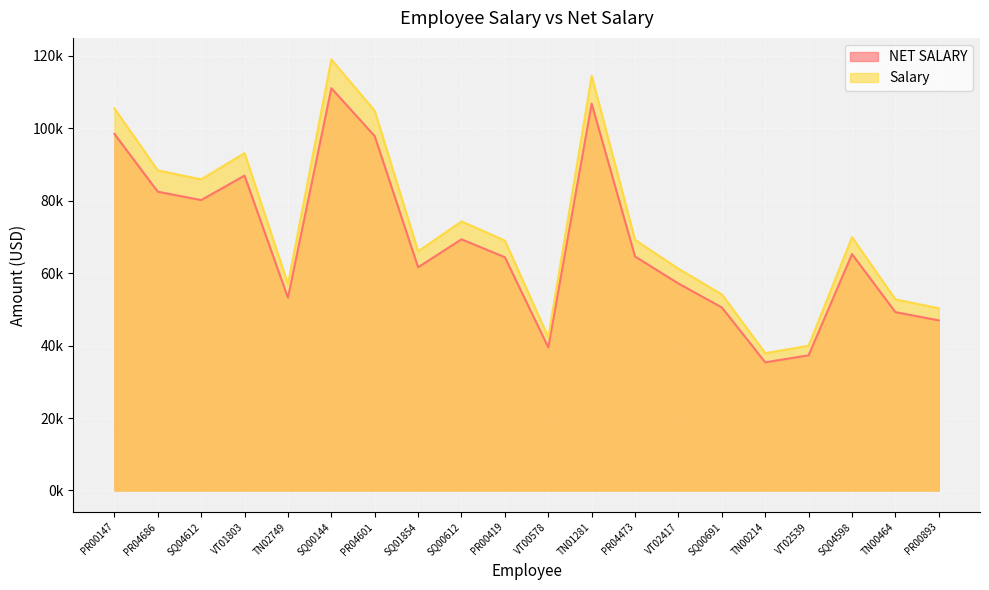

In NET SALARY, how many points are higher than both neighbors (excluding endpoints)?

5